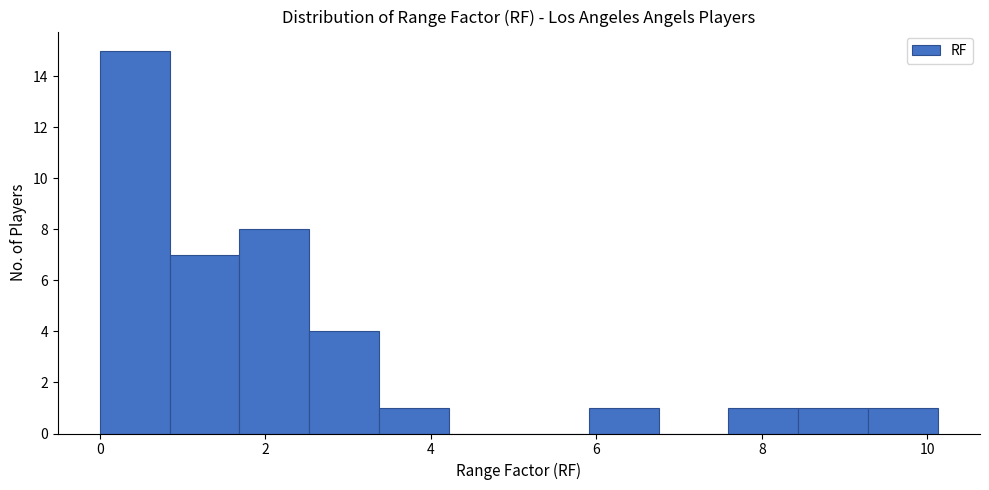

Reading left to right, transcribe this chart: for each bar, give the range it covers on the x-axis and its height. Neither the bar edges nor the heights are printed on the chart, so give them approximately, as read against the axes.

0.0 to 0.8: 15
0.8 to 1.6: 7
1.6 to 2.6: 8
2.6 to 3.4: 4
3.4 to 4.2: 1
4.2 to 5.0: 0
5.0 to 6.0: 0
6.0 to 6.8: 1
6.8 to 7.6: 0
7.6 to 8.4: 1
8.4 to 9.2: 1
9.2 to 10.2: 1